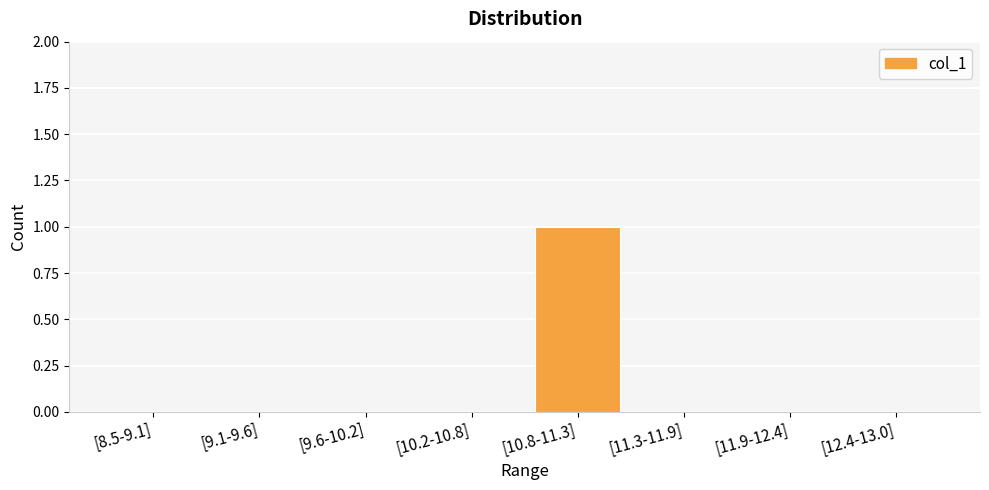

Which category has the highest value across all series?

[10.8-11.3]